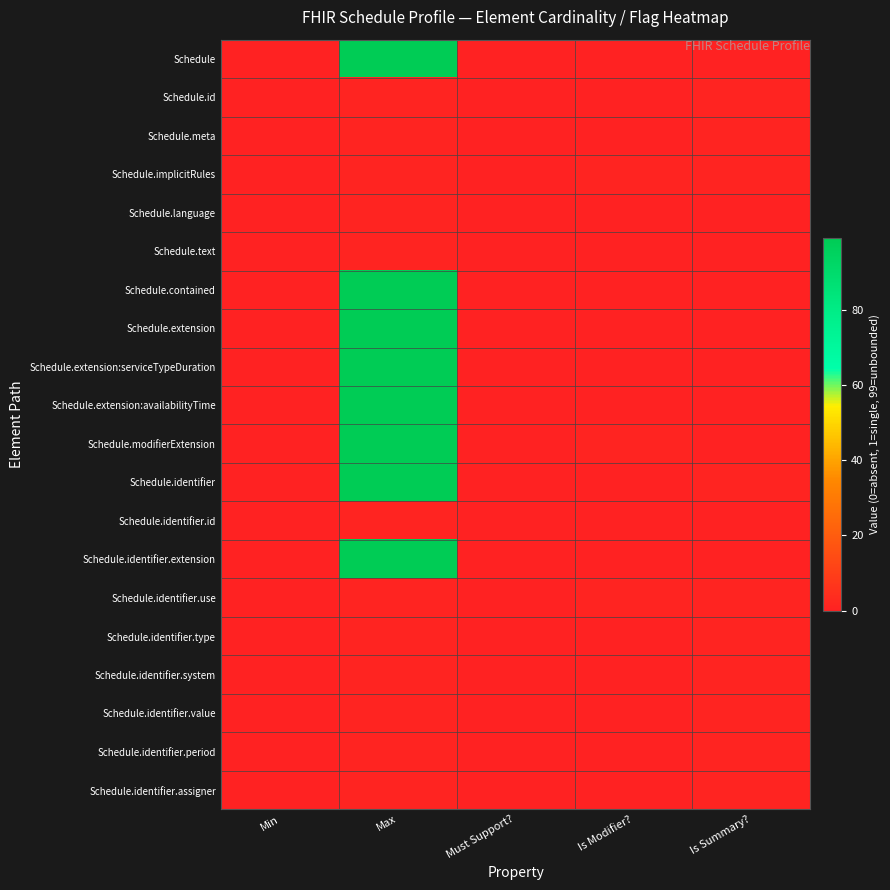

Which has a higher value, Is Modifier? or Min?

Is Modifier?